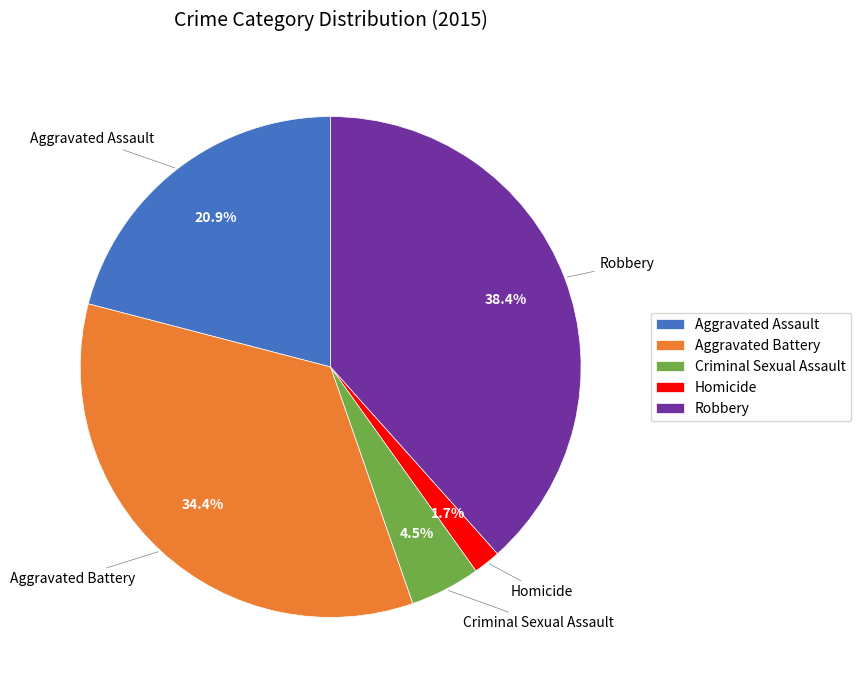

What is the smallest slice in the pie chart?

Homicide